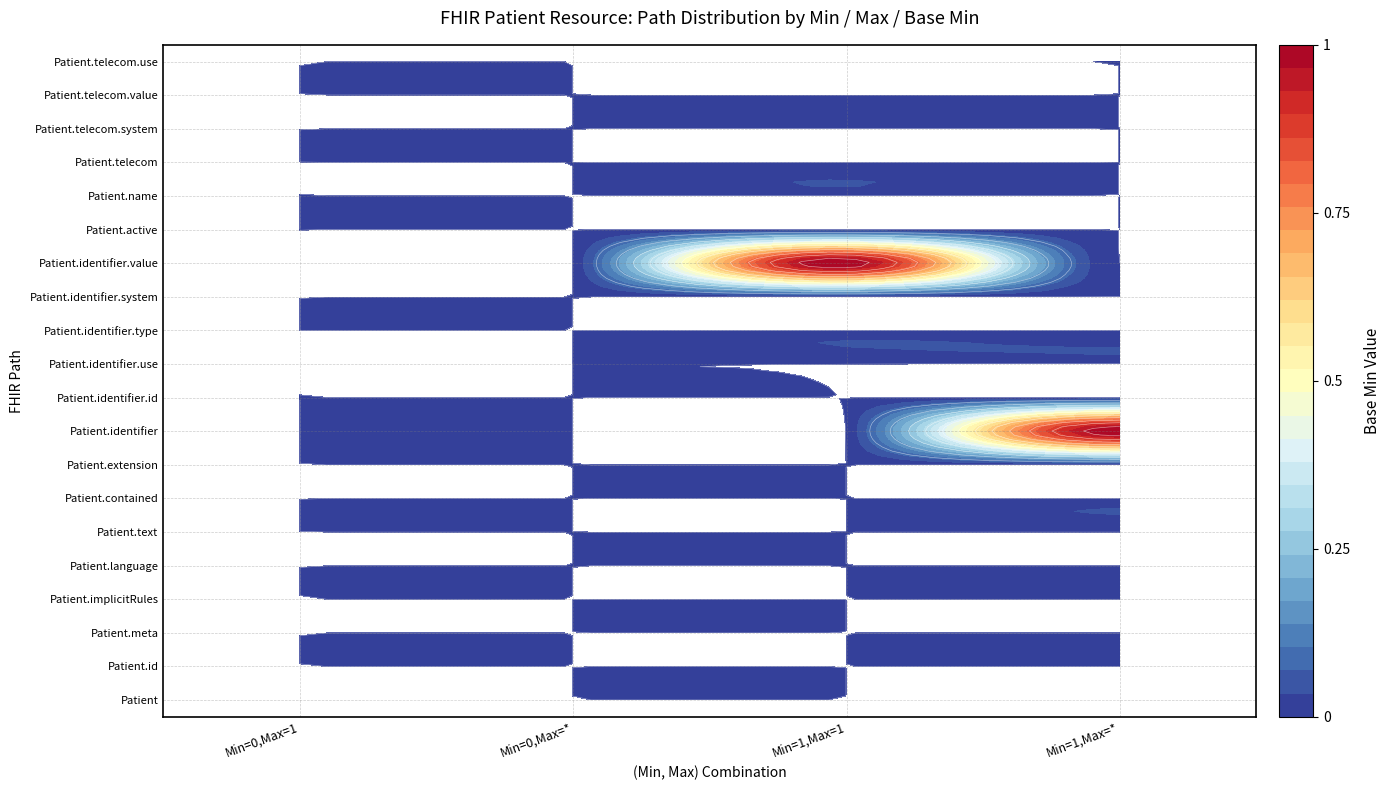

Which series has the largest total across all categories?

Patient.identifier